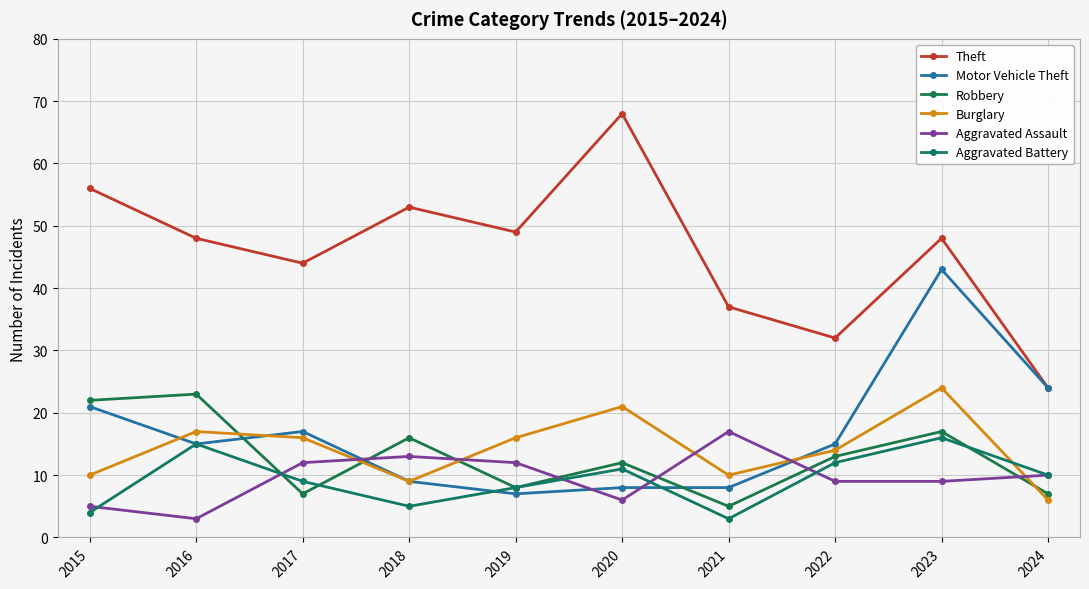

What is the value of the Aggravated Battery point at the 8th from the left?

12